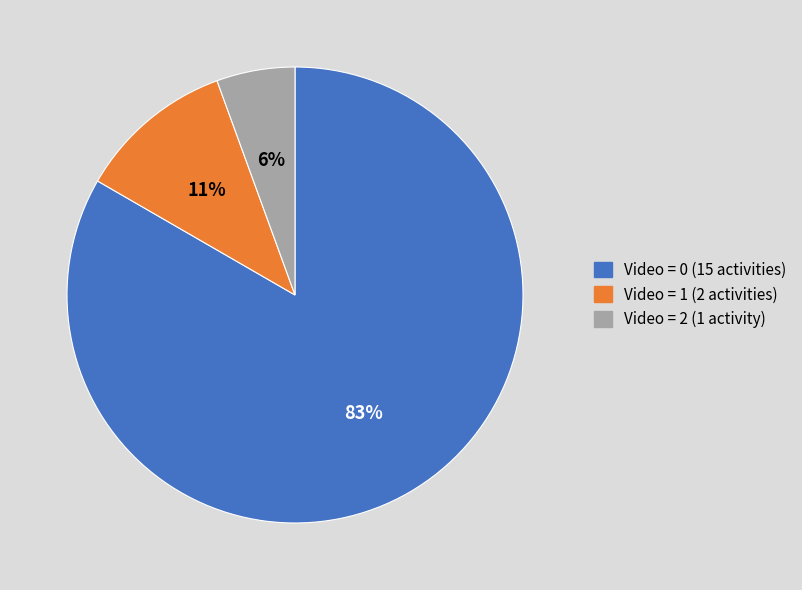

Count the number of slices in the pie.

3